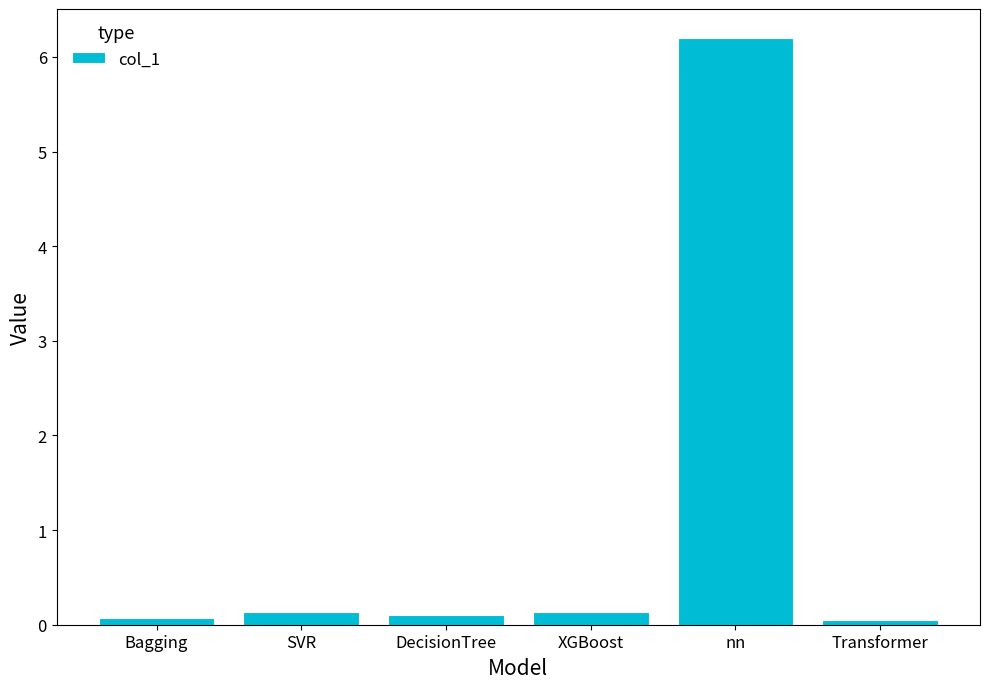

Reading left to right, what are all the values shown in this chart?

Bagging=0.1	SVR=0.1	DecisionTree=0.1	XGBoost=0.1	nn=6.2	Transformer=0.1